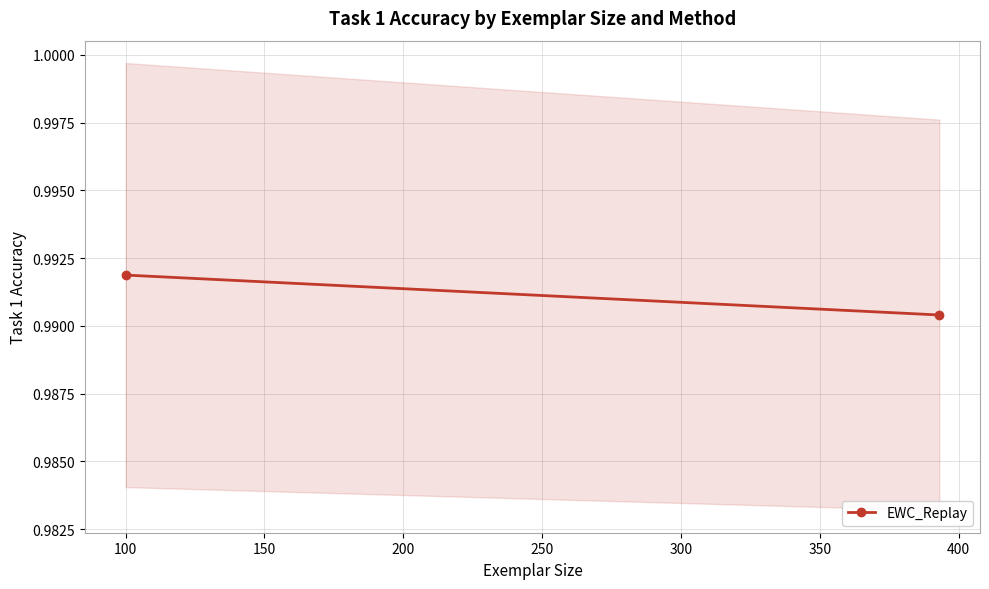

How many lines are shown in the chart?

1